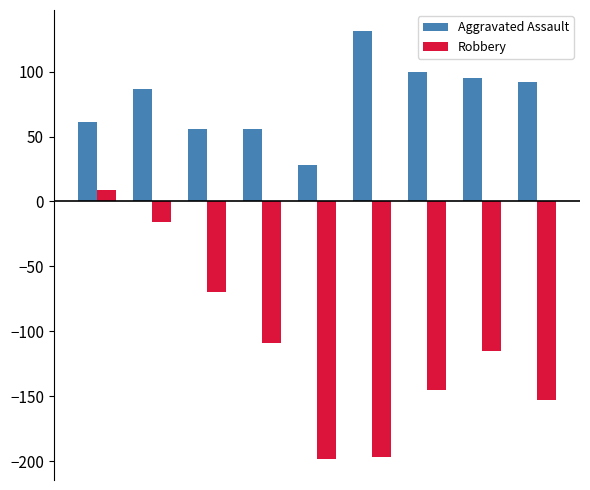

How many distinct data groups are displayed?

2